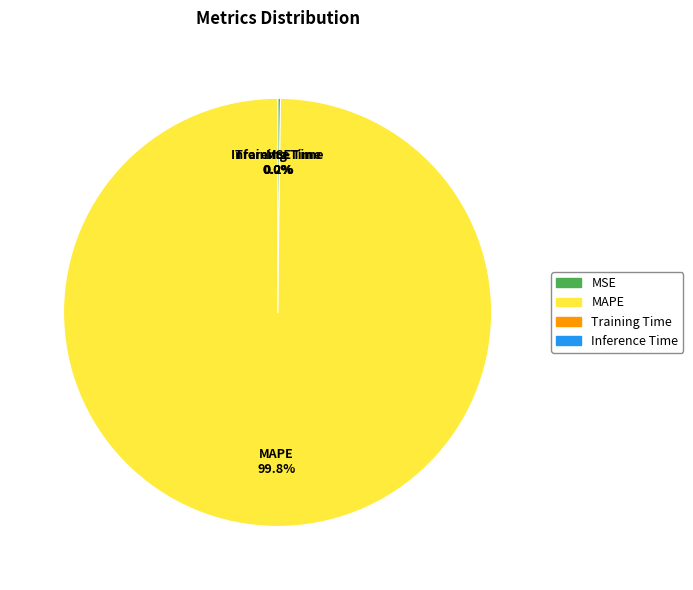

Which category has the biggest portion of the pie?

MAPE